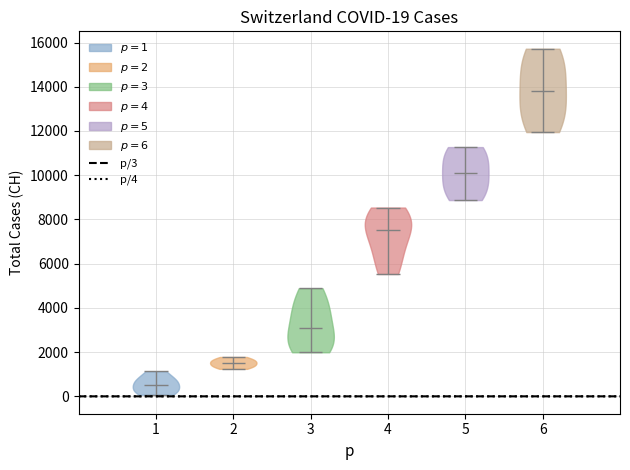

Which violin has the lowest median line?

1